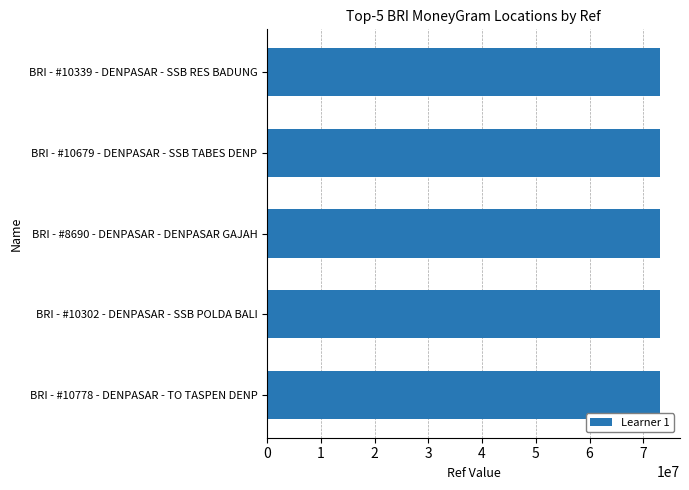

What is the ratio of the value at BRI - #10679 - DENPASAR - SSB TABES DENP to the value at BRI - #10339 - DENPASAR - SSB RES BADUNG?

1.0